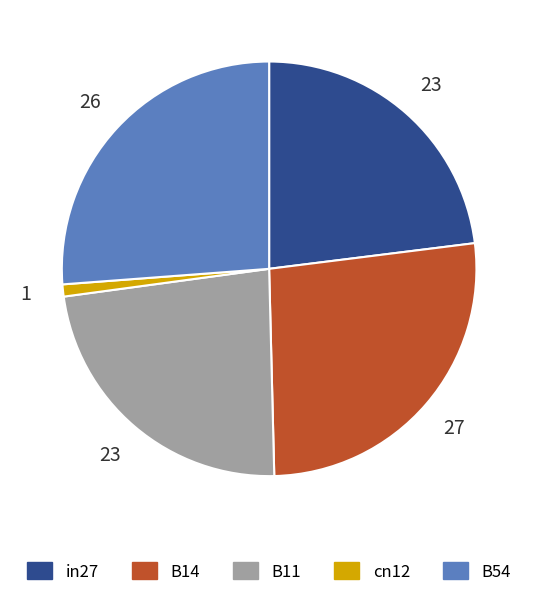

Which has a higher value, cn12 or B11?

B11